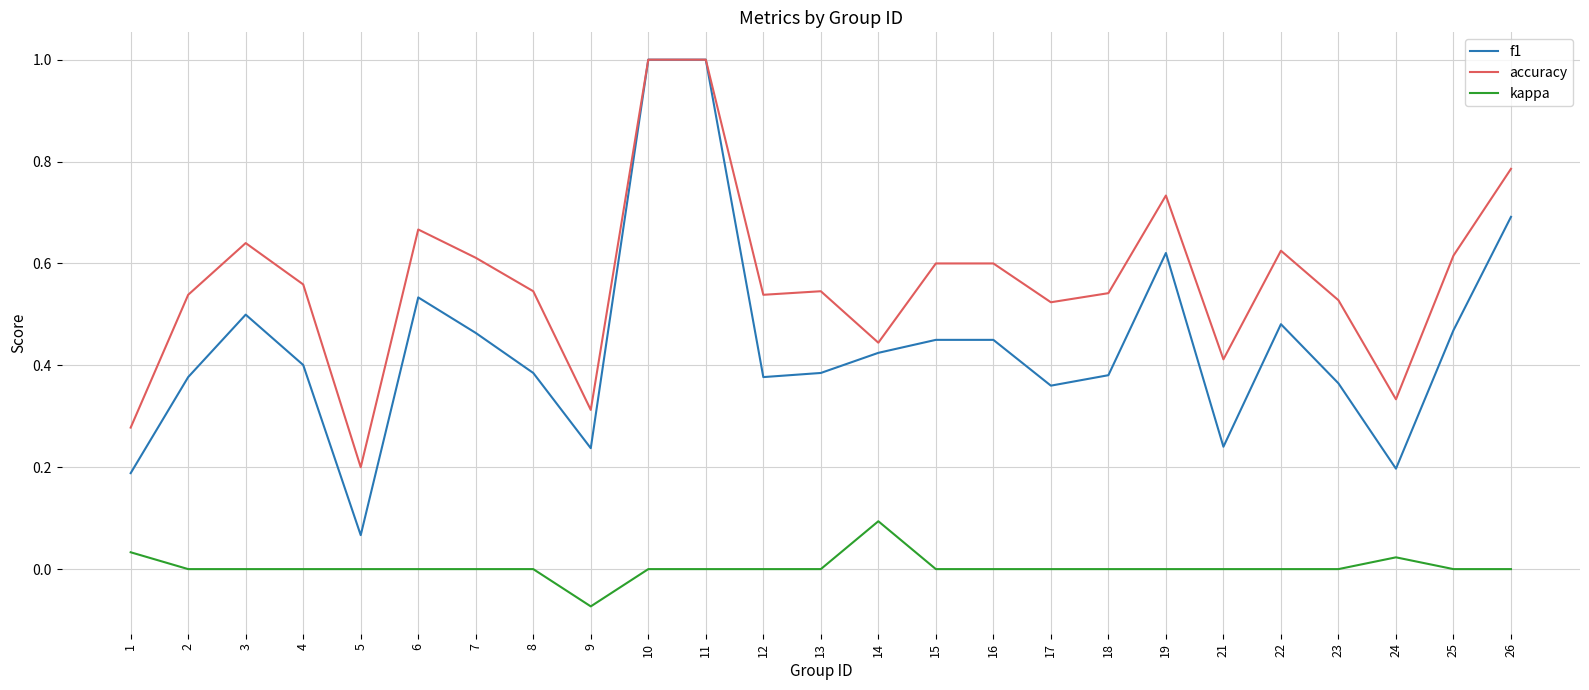

What is the maximum value for accuracy?

1.0